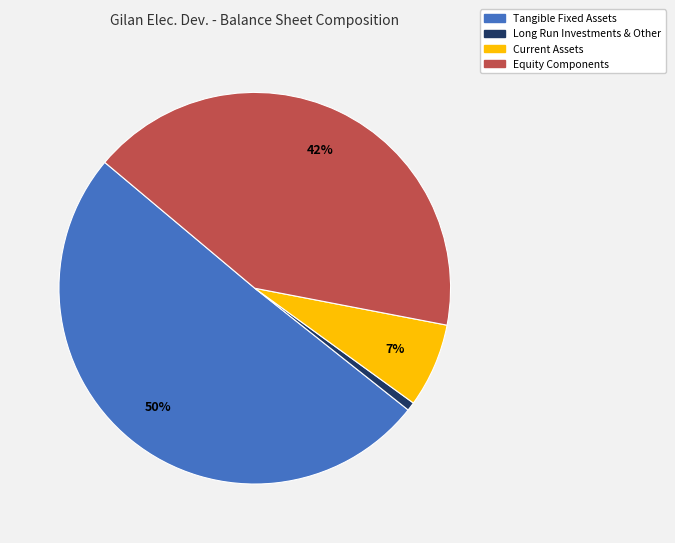

To the nearest percent, what is the average slice percentage?

25%